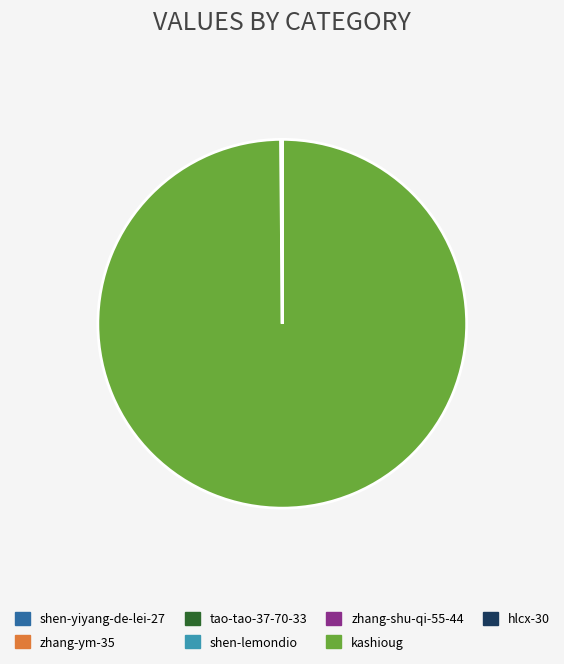

Which category has the biggest portion of the pie?

kashioug